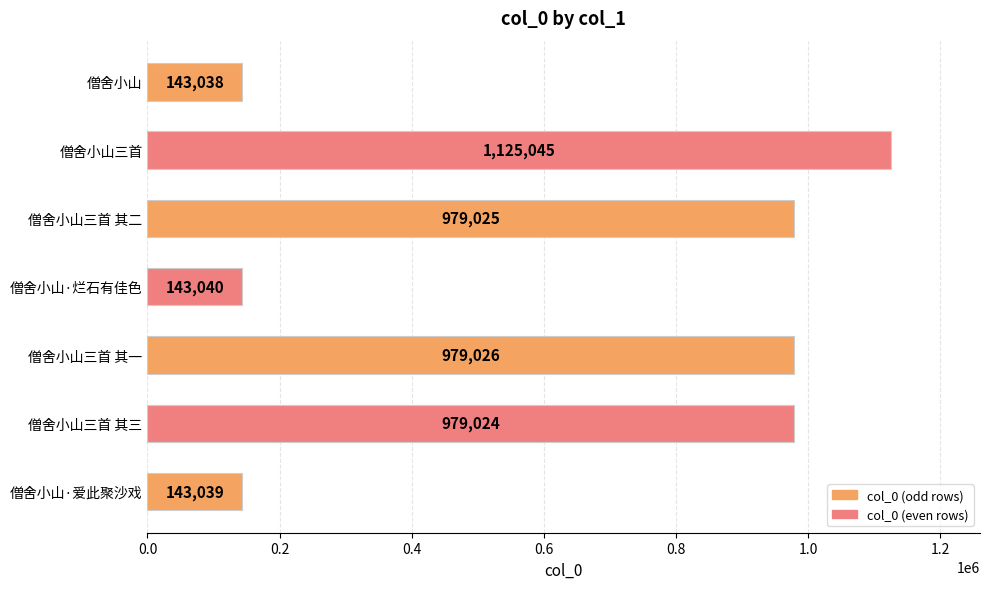

At which label is the value closest to 634041?

僧舍小山三首 其三